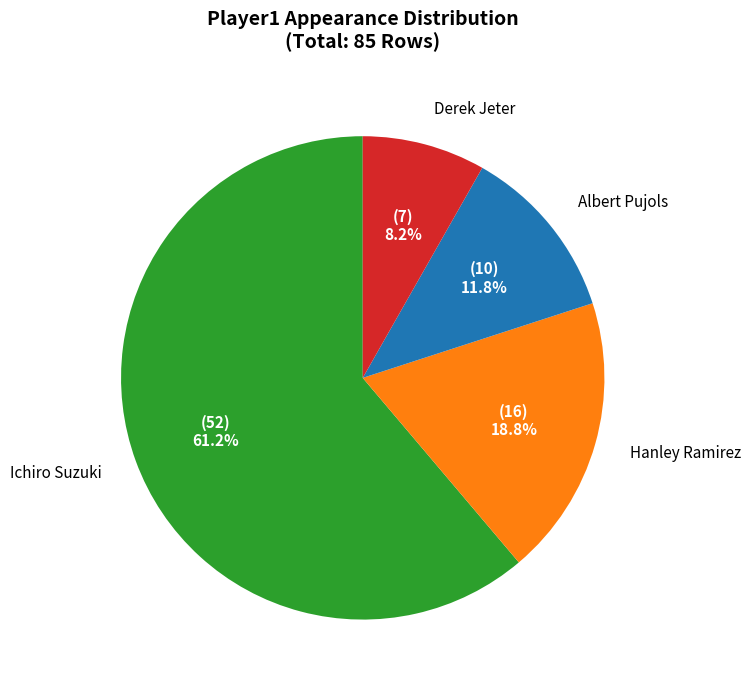

How much of the chart is everything except Ichiro Suzuki?

38.8%